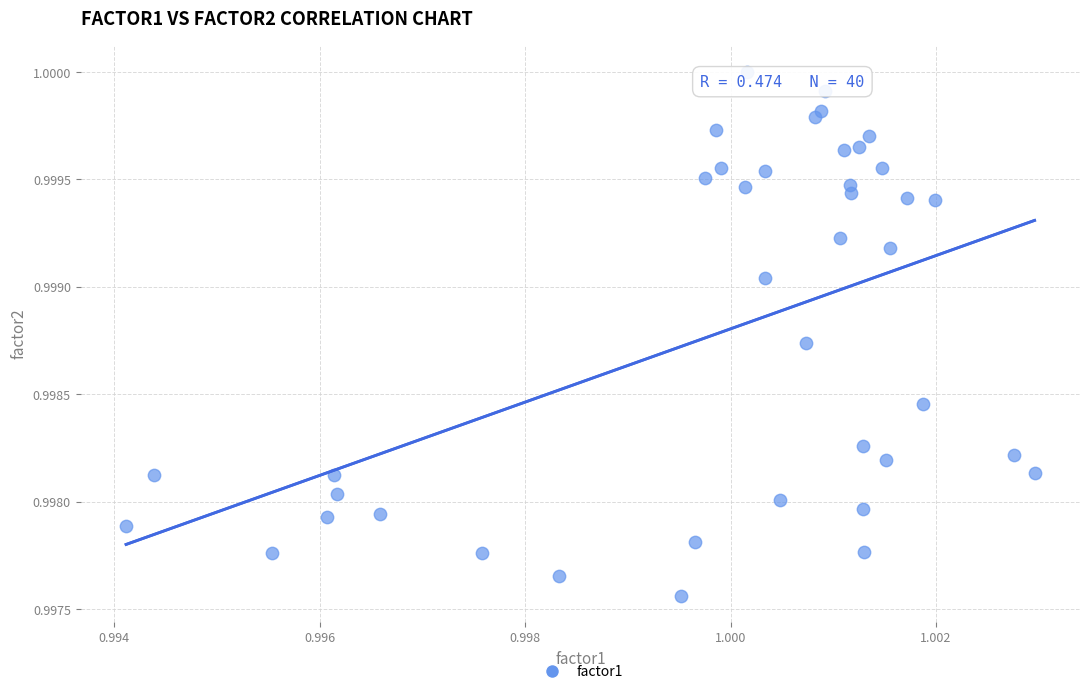

How many points are shown in the scatter plot?

40